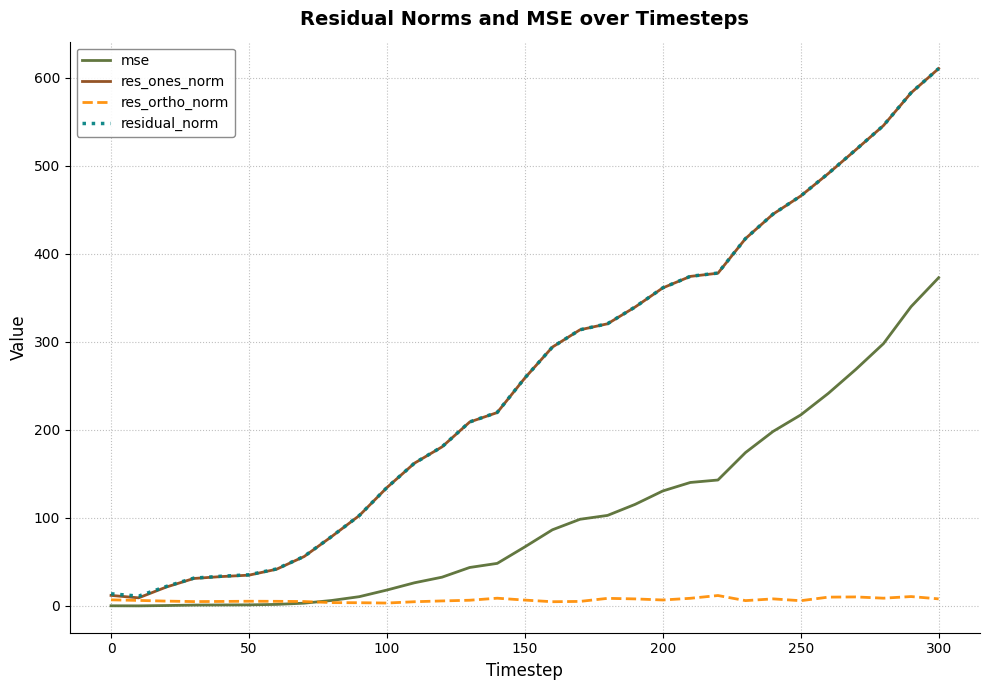

Which series has the widest spread of values?

res_ones_norm